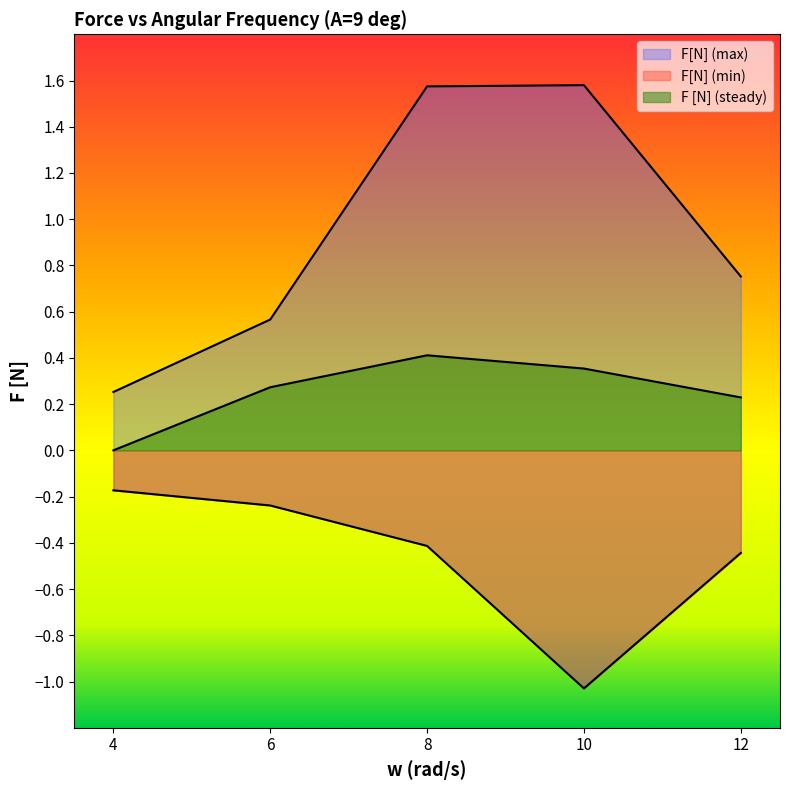

How many distinct data groups are displayed?

3